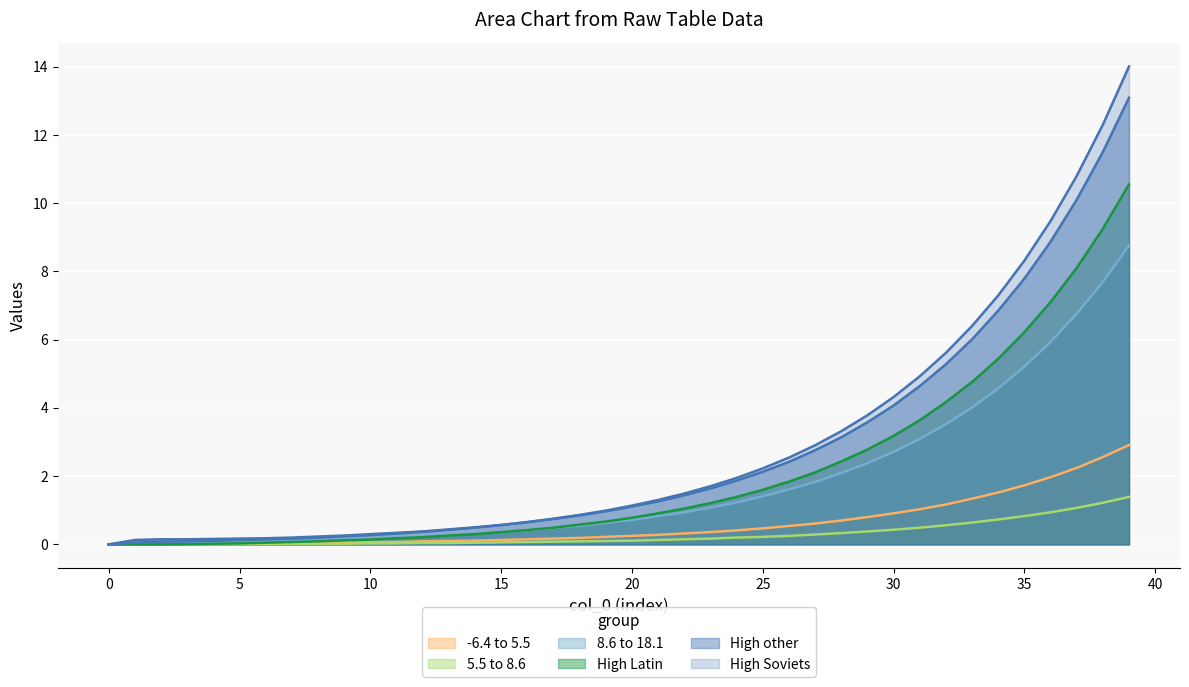

What is the average value of the col_5 series?

1.8